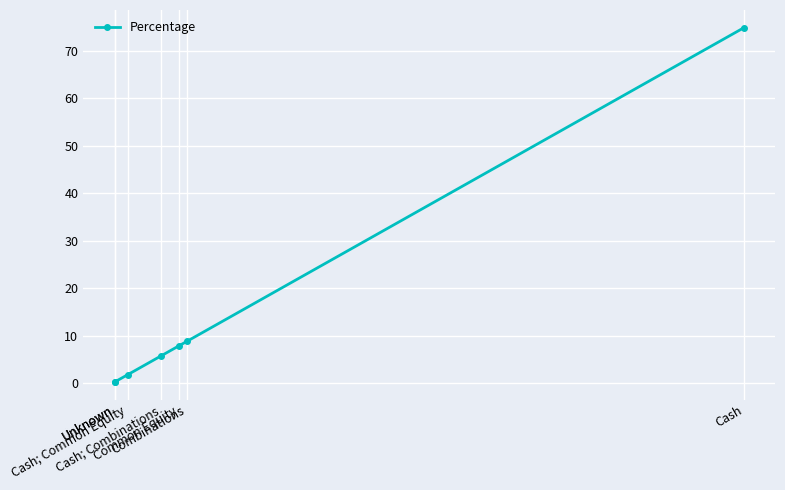

What is the maximum value shown in the chart?

74.8